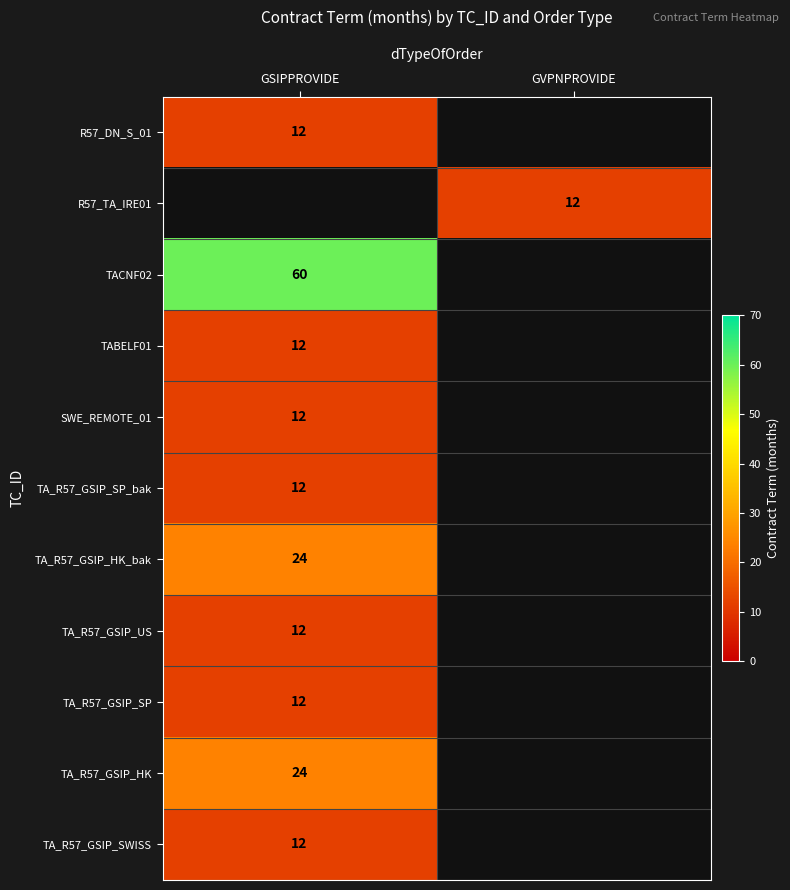

Is it true that TA_R57_GSIP_US equals 20 at GSIPPROVIDE?

False